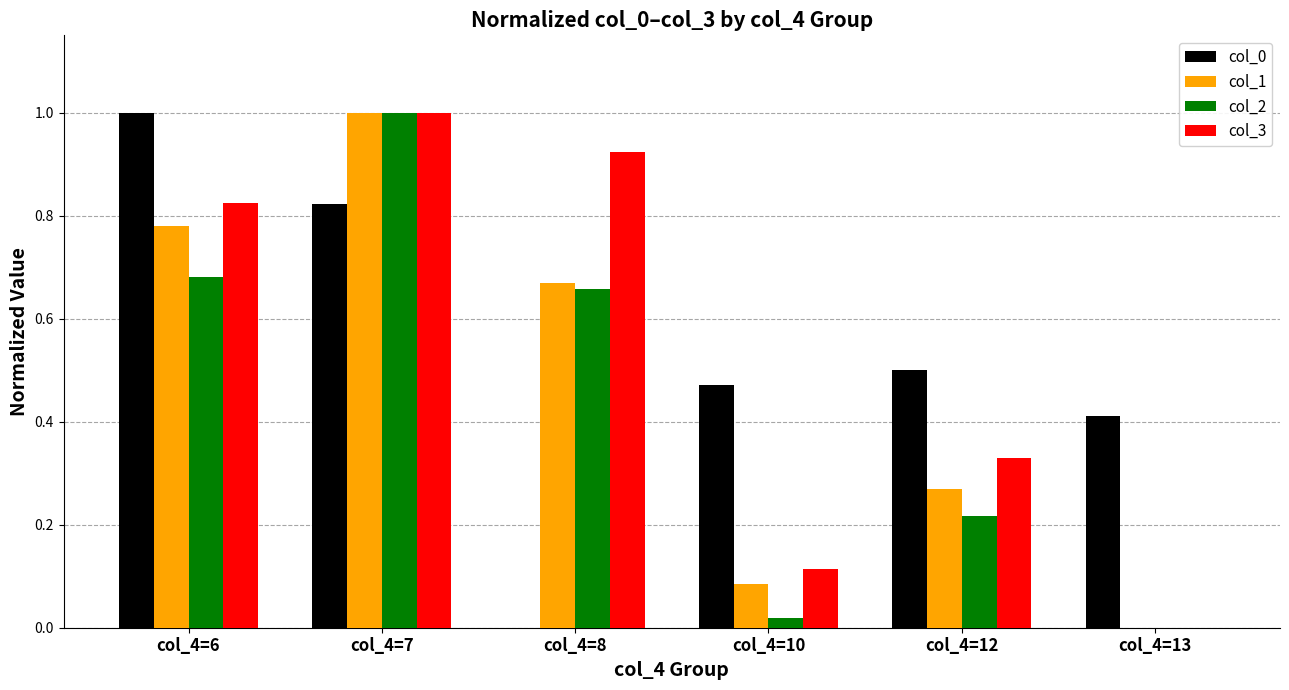

True or false: col_3 has a value of 1.0 at col_4=7.

True